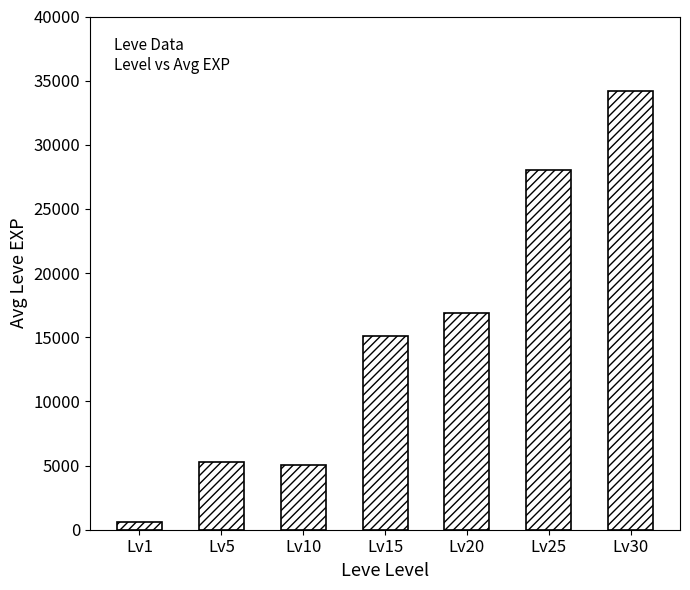

Where is the data nearest to the value 17428?

Lv20